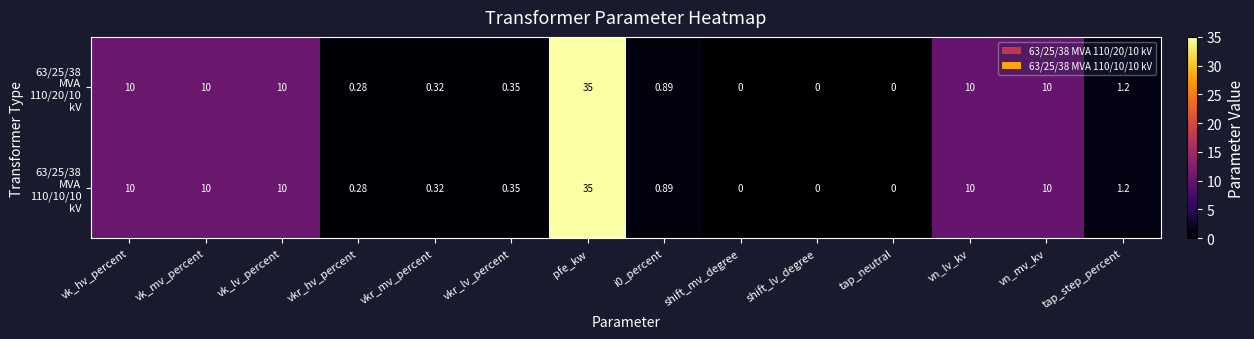

At which category is the sum across all series the highest?

pfe_kw